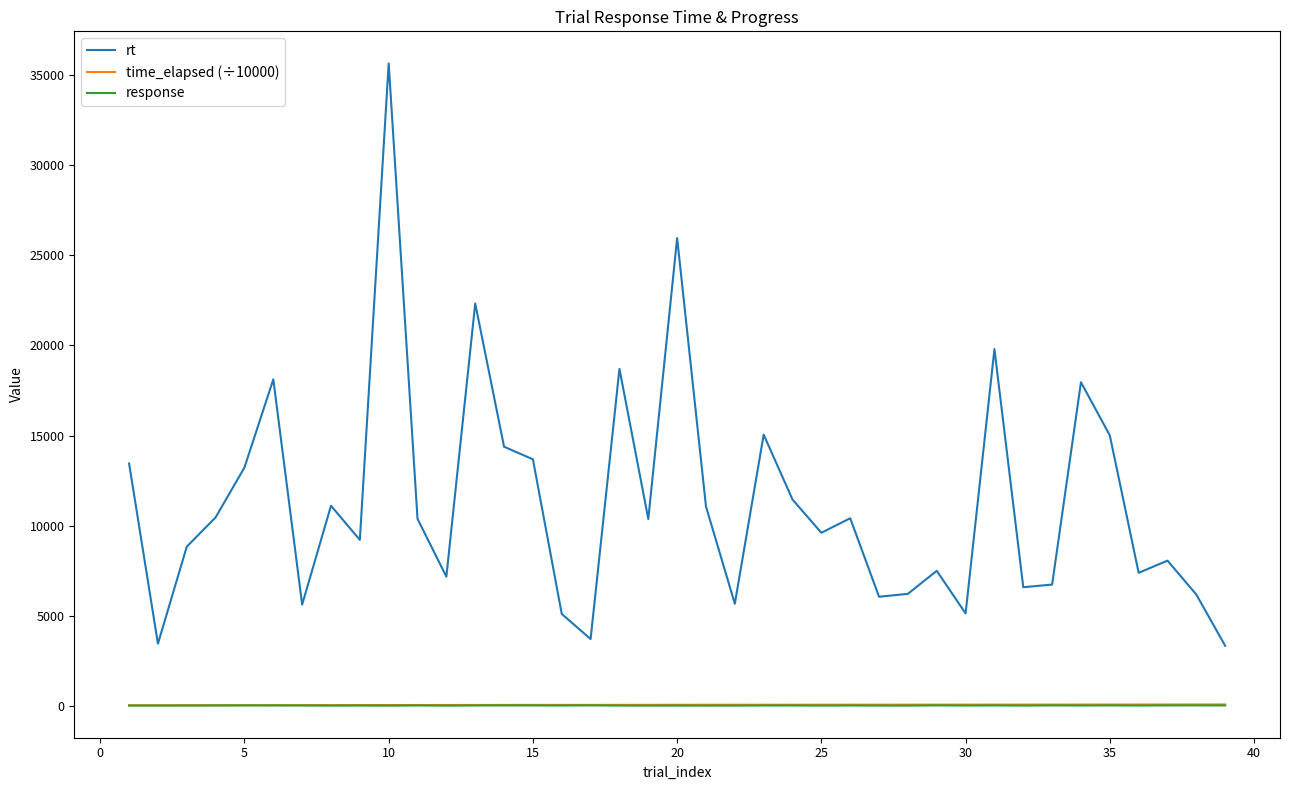

True or false: rt and time_elapsed (÷10000) intersect in this chart.

False